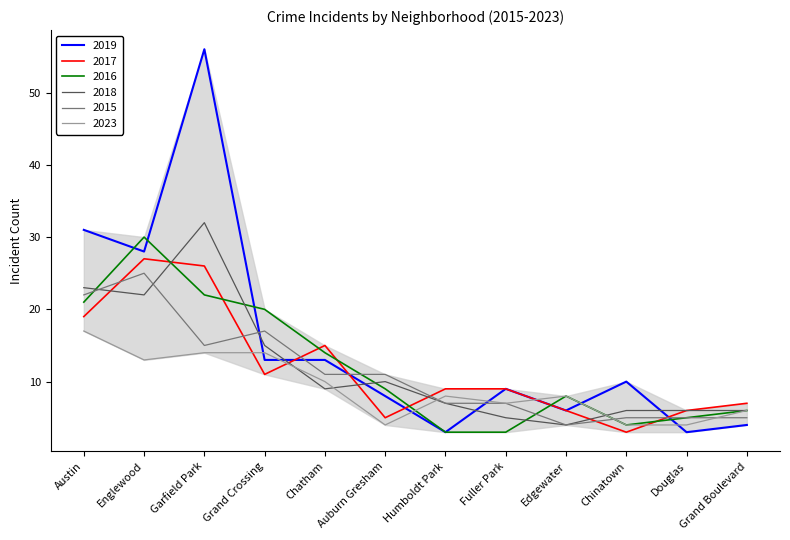

In 2017, how many points are lower than both neighbors (excluding endpoints)?

3